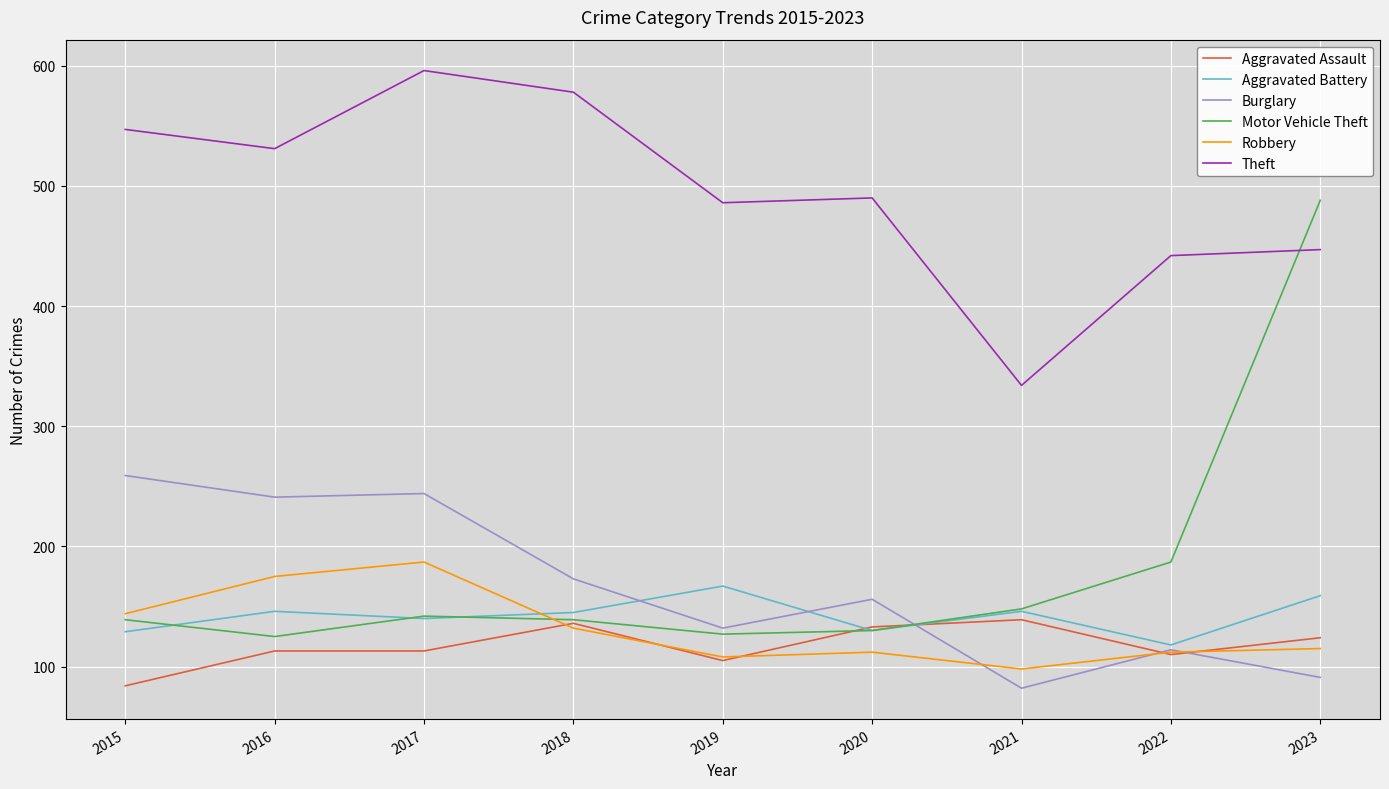

Is it true that Robbery equals 112 at 2020?

True